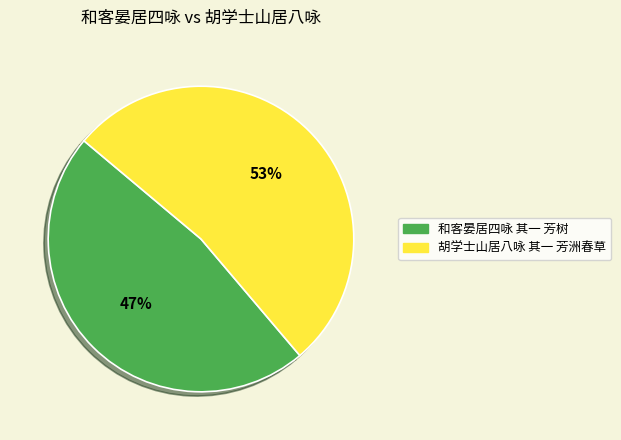

To the nearest percent, what is the average slice percentage?

50%